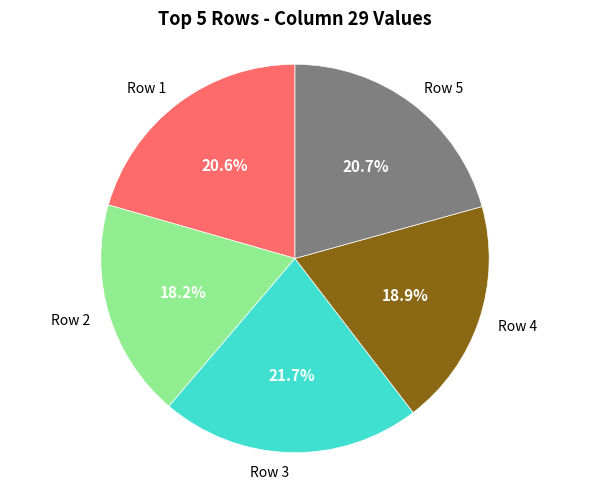

The Row 1 slice represents 21% of the pie. True or false?

True